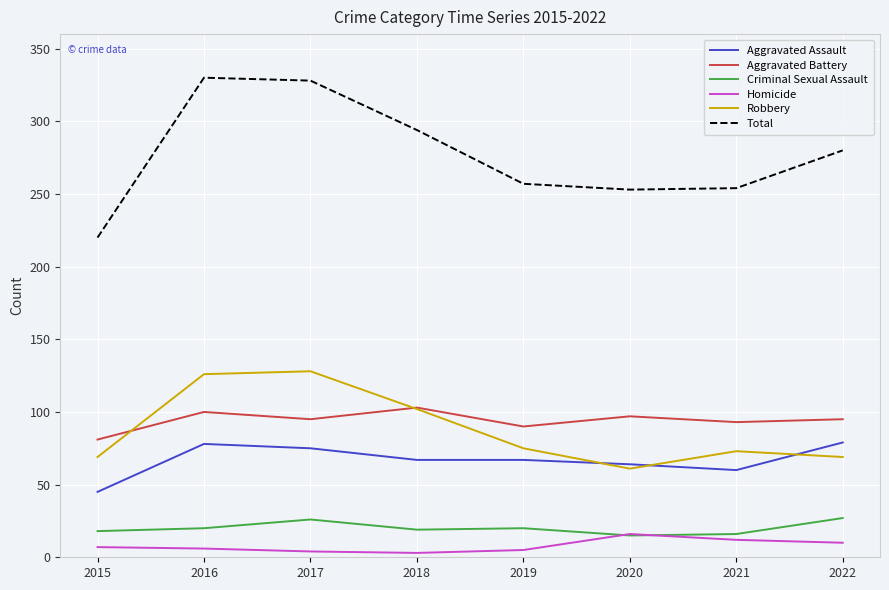

What is the sum of the Homicide values at 2016 and 2017?

10